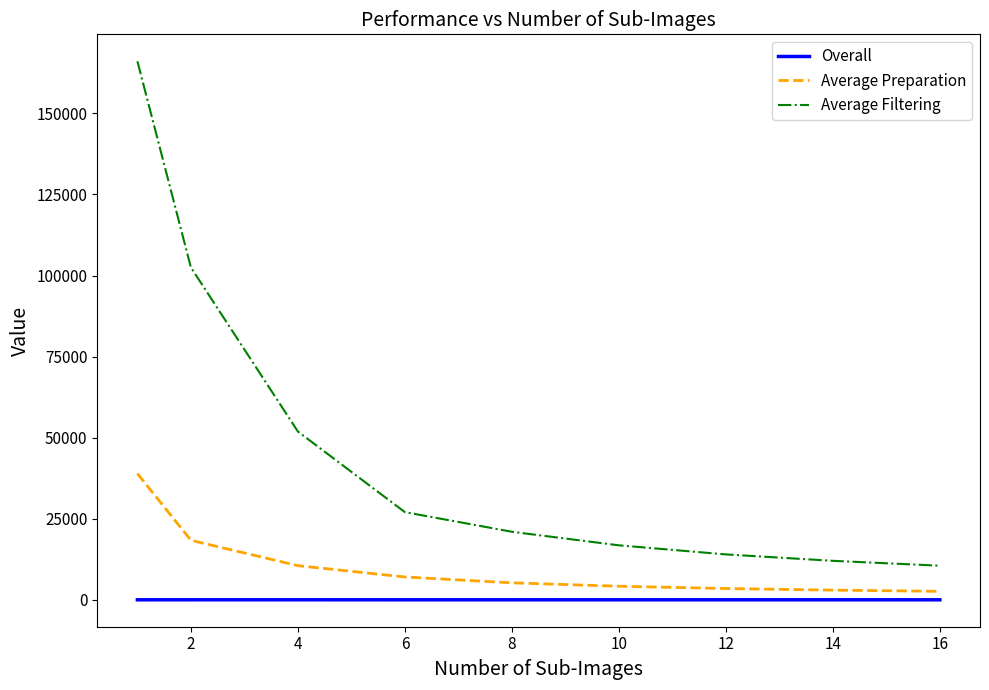

Rank the series by their average value, from highest to lowest.

Average Filtering, Average Preparation, Overall